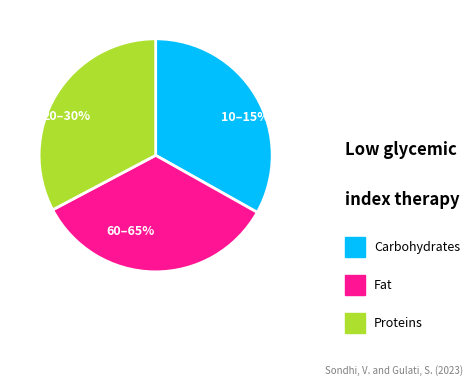

How many slices are in this pie chart?

3